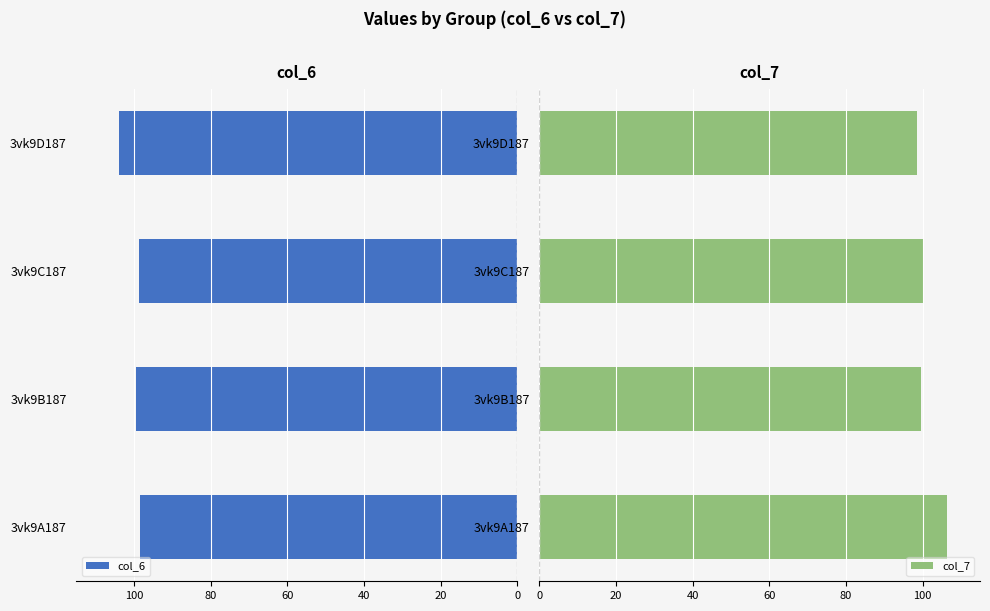

The col_7 series shows 63.0 at 3vk9B187. True or false?

False